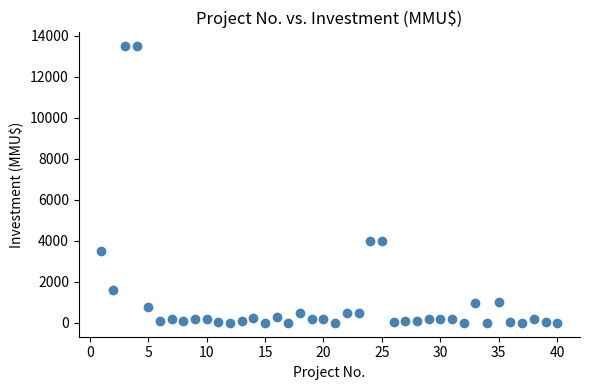

What is the range of X values (max minus min)?

39